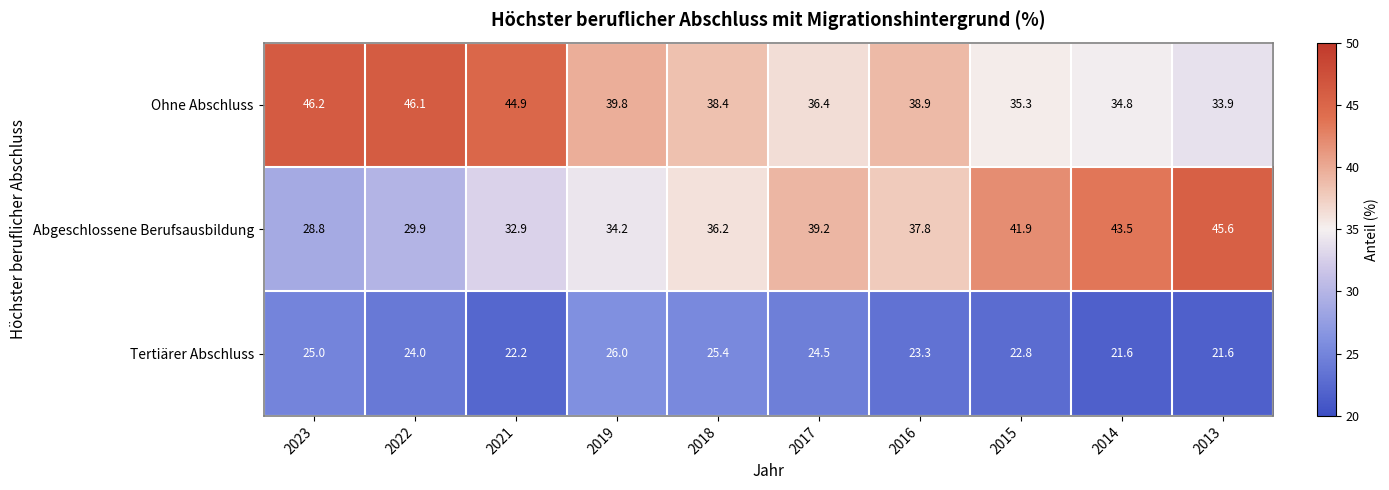

Which category has the highest value in the Ohne Abschluss series?

2023